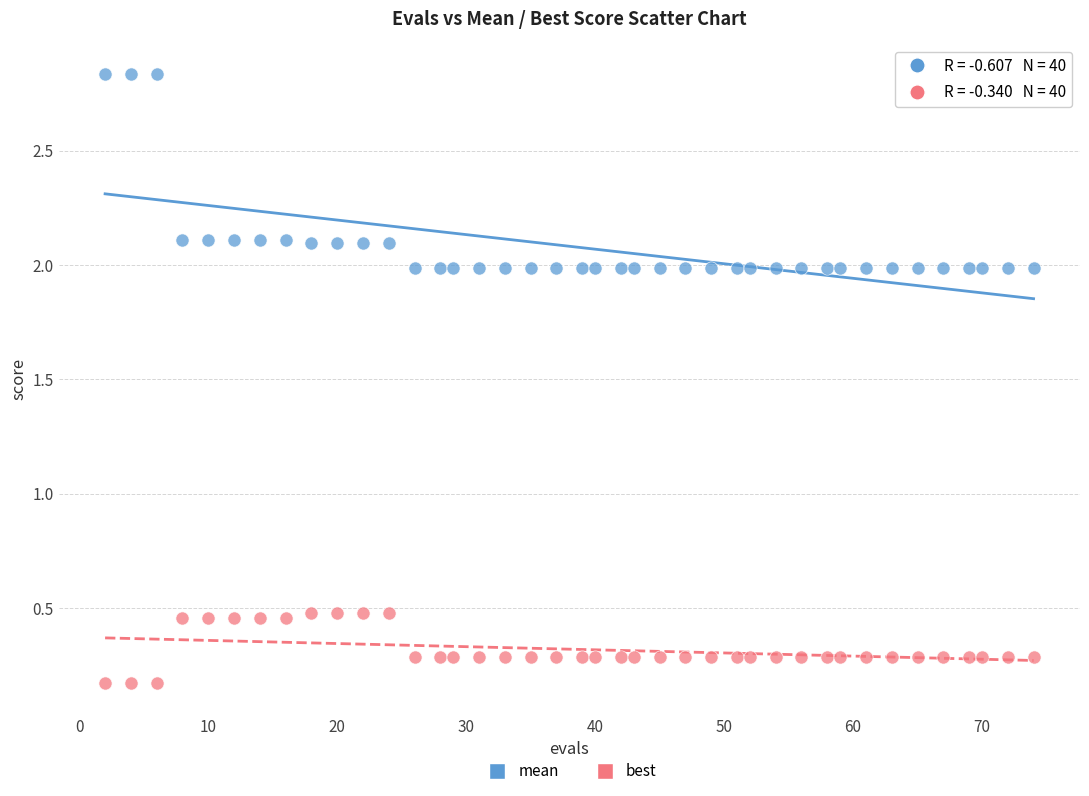

What are all the series names shown in the legend?

mean, best